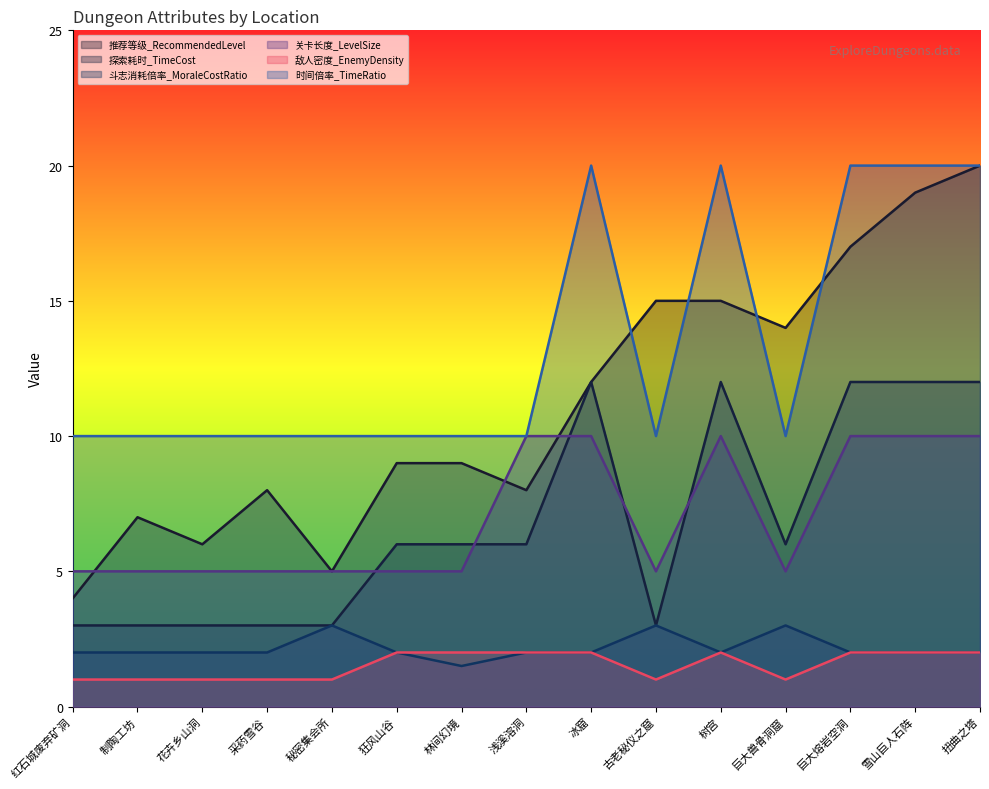

What are all the series names shown in the legend?

推荐等级_RecommendedLevel, 探索耗时_TimeCost, 斗志消耗倍率_MoraleCostRatio, 关卡长度_LevelSize, 敌人密度_EnemyDensity, 时间倍率_TimeRatio